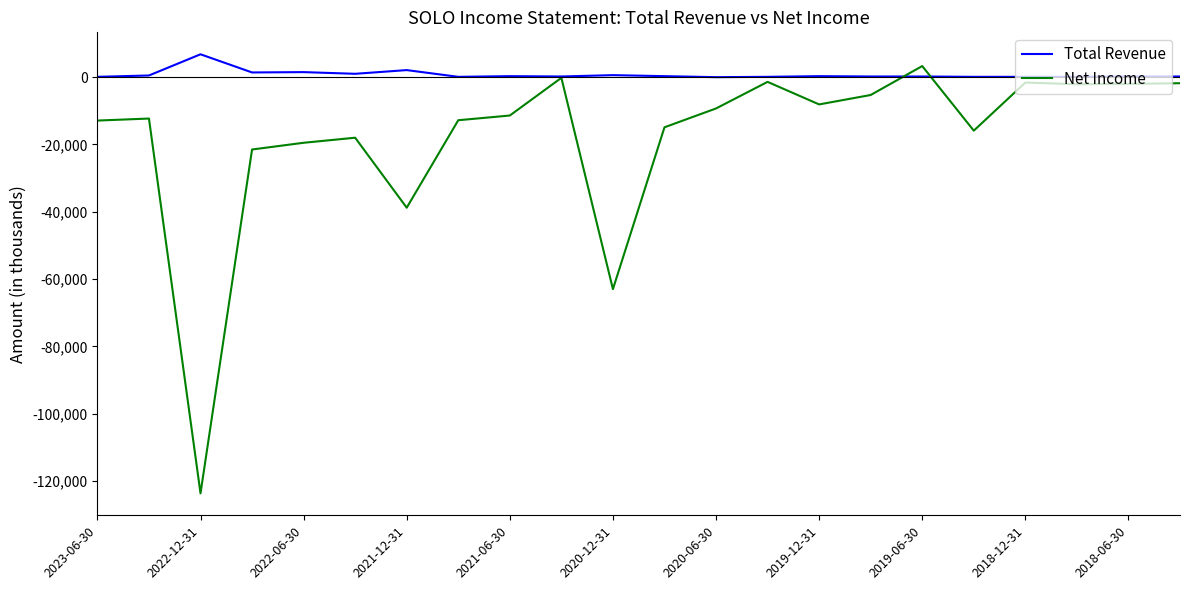

Rank the series by their average value, from highest to lowest.

Total Revenue, Net Income